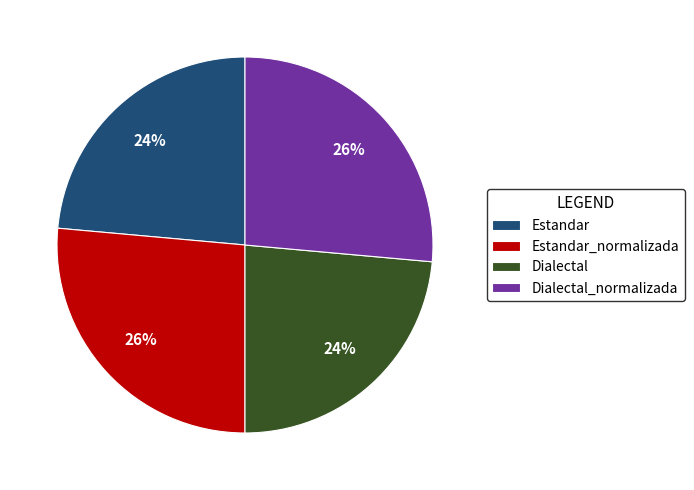

What percentage is the Estandar slice, to the nearest percent?

24%